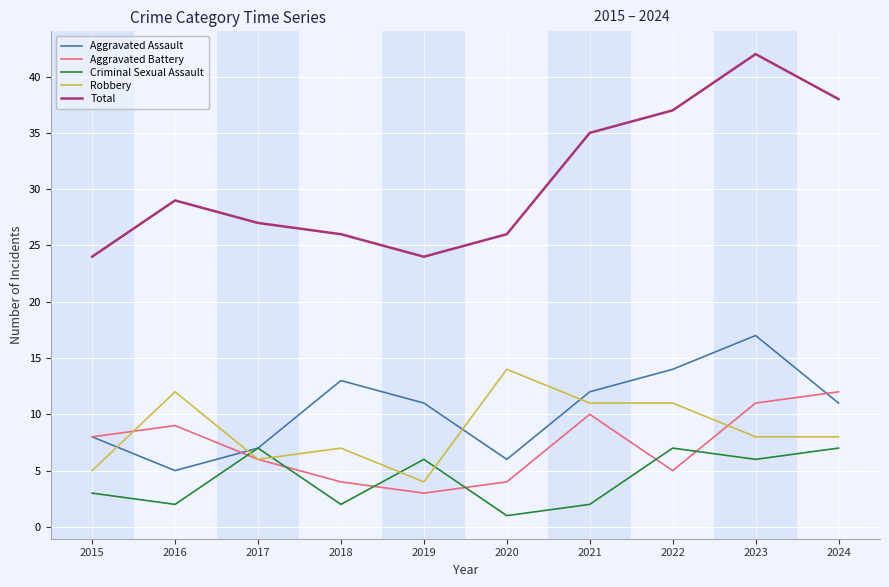

What is the difference between the highest and lowest values at 2022?

32